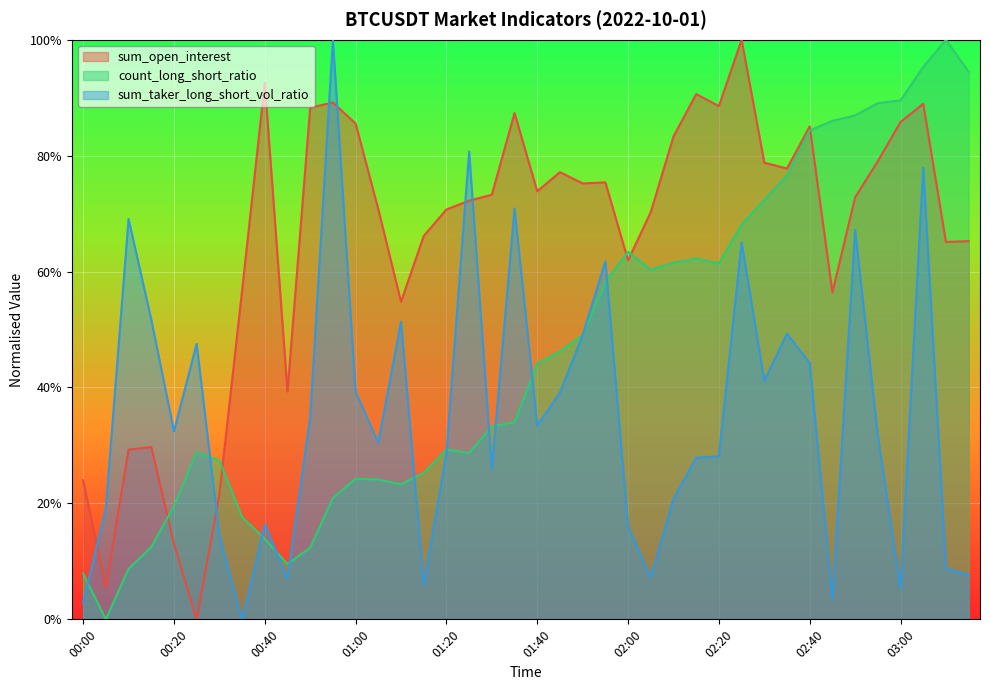

List the series in order of their overall mean, lowest first.

sum_taker_long_short_vol_ratio, count_long_short_ratio, sum_open_interest